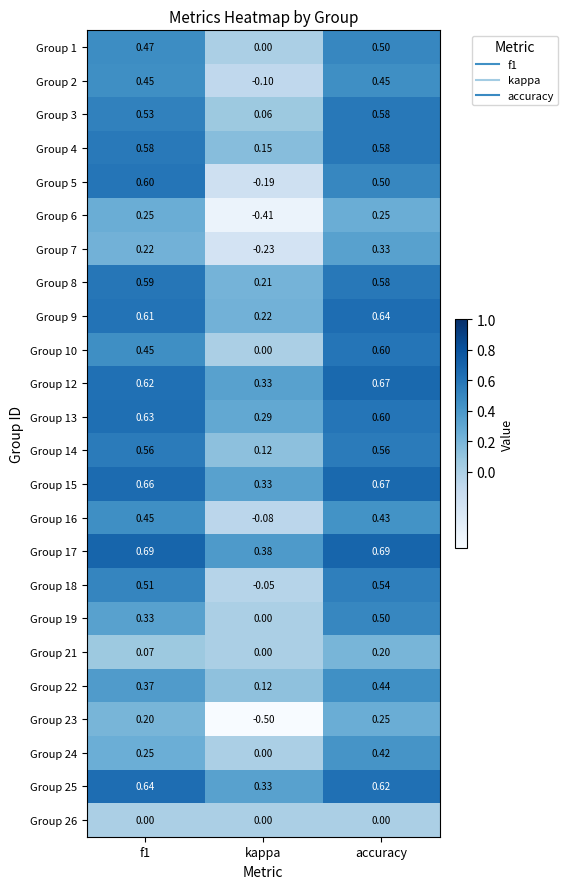

At which label is Group 18 closest to 0?

kappa